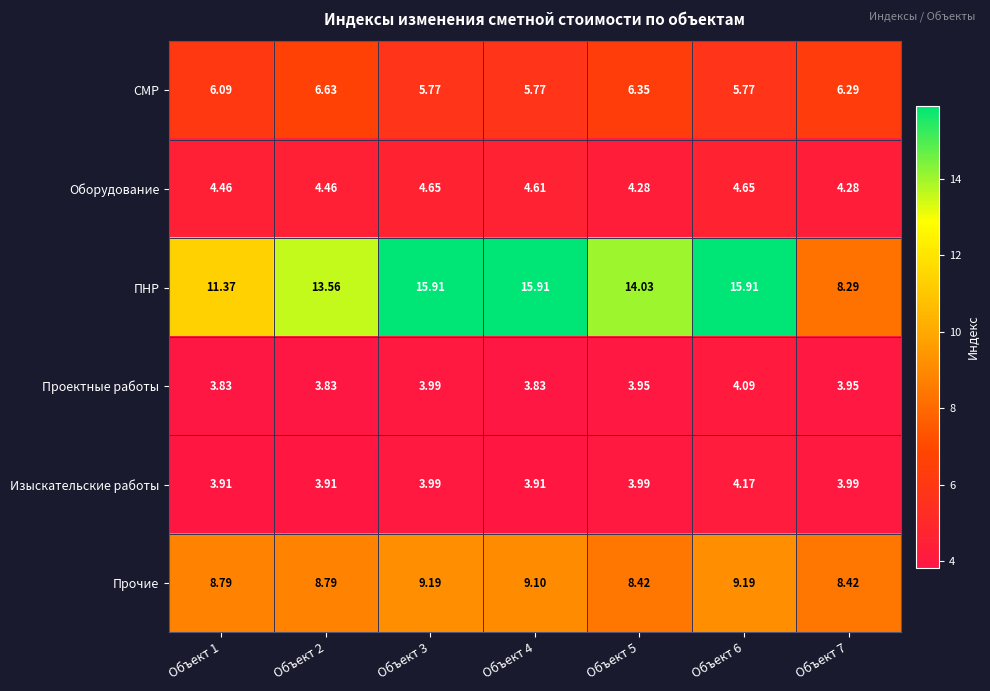

Which series has the largest range (max minus min)?

ПНР